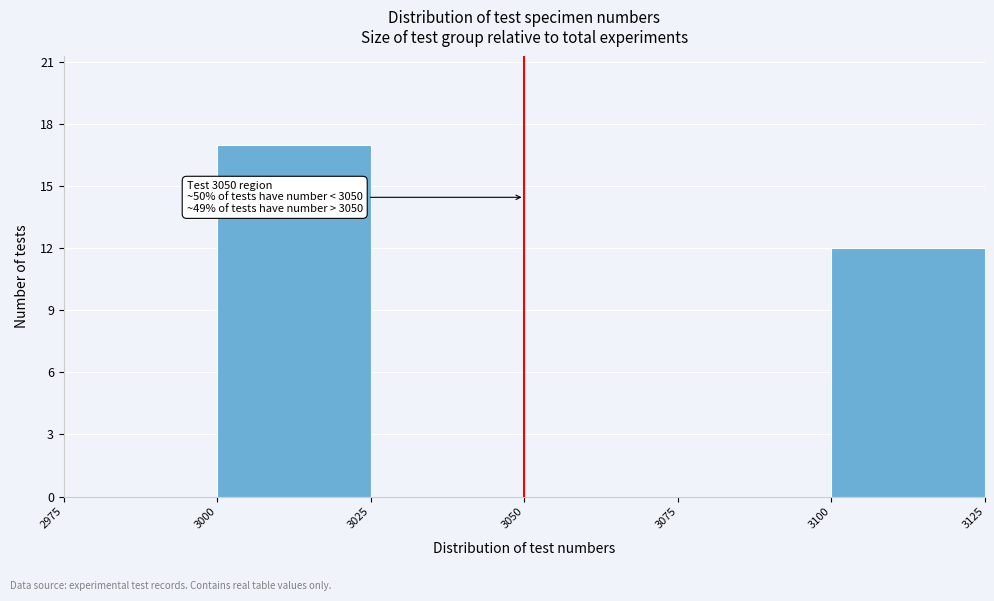

Which range on the x-axis has the tallest bar?

3000 to 3025